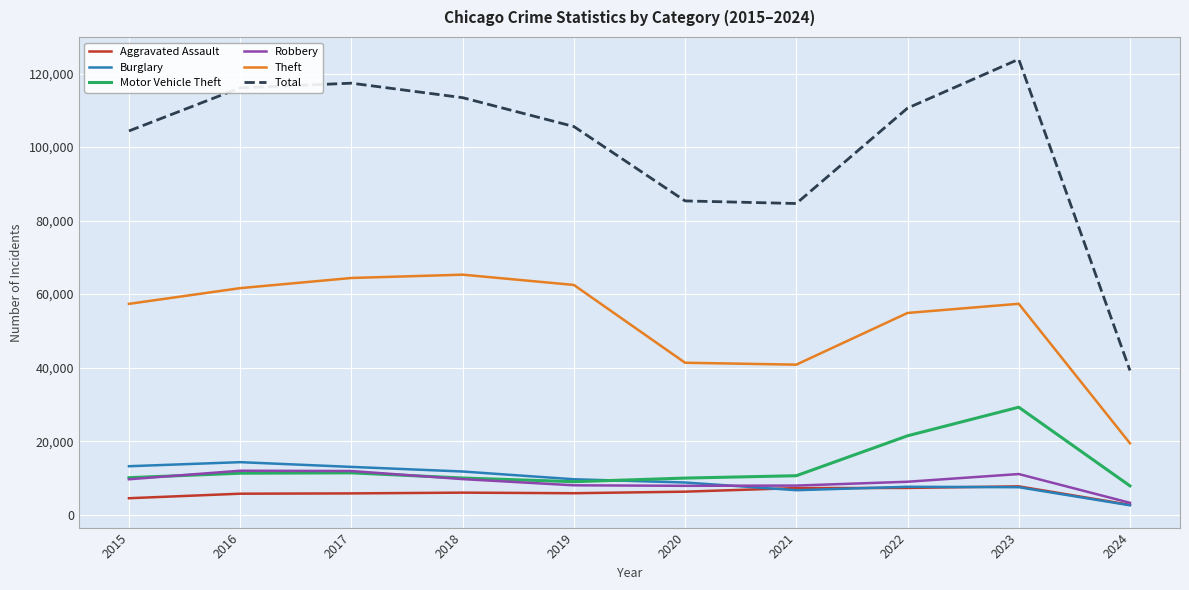

True or false: Total and Burglary intersect in this chart.

False